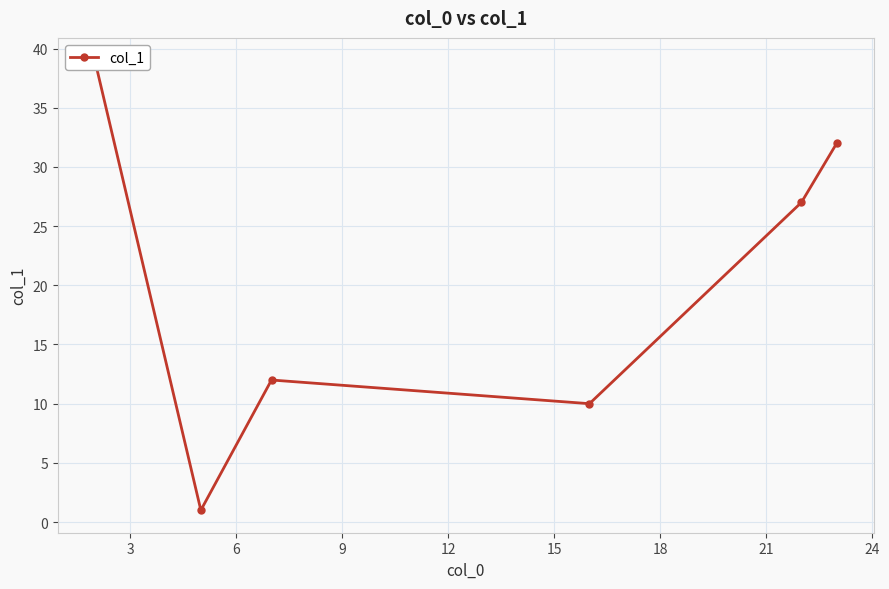

True or false: there are more than 1 points higher than both neighbors.

False